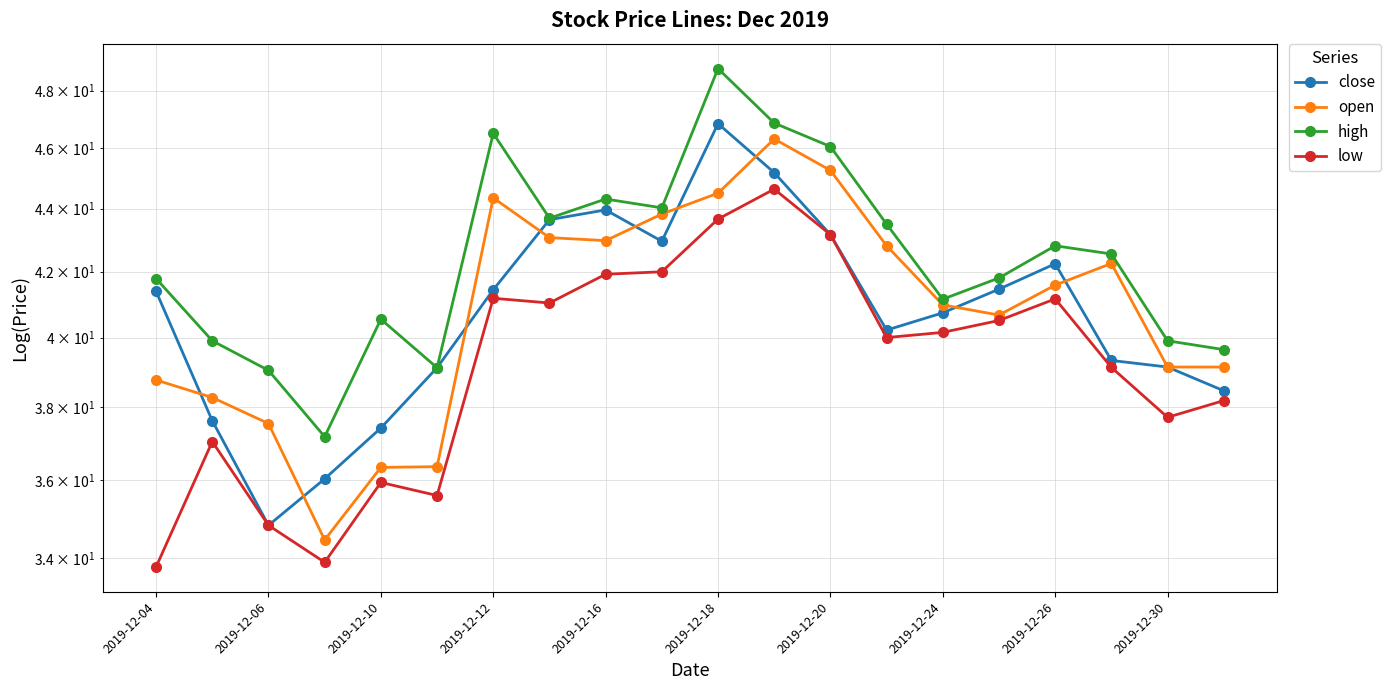

After their last crossing, which series has the higher values: open or close?

open